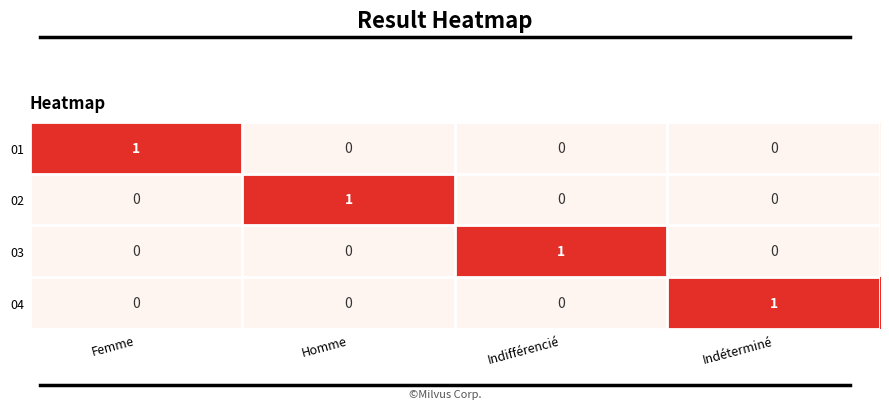

Is the value of 04 at Indéterminé greater than the value of 01 at Homme?

Yes